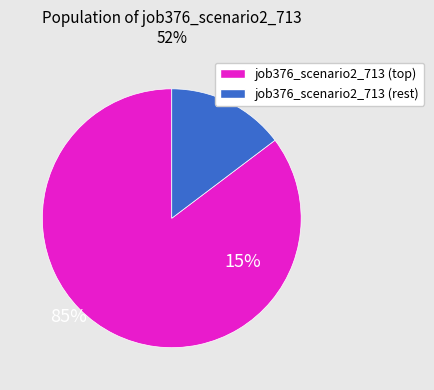

Does any single category account for the majority?

Yes